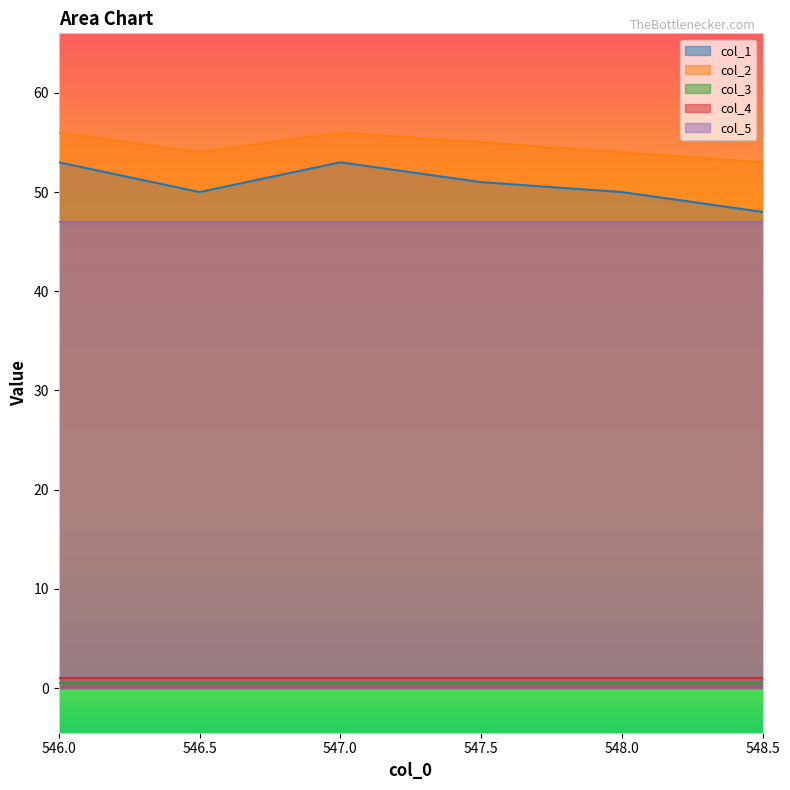

Reading left to right, what are all the values shown in this chart?

col_1: 53.0	50.0	53.0	51.0	50.0	48.0
col_2: 56.0	54.0	56.0	55.0	54.0	53.0
col_3: 0.5	0.5	0.5	0.5	0.5	0.5
col_4: 1.0	1.0	1.0	1.0	1.0	1.0
col_5: 47.0	47.0	47.0	47.0	47.0	47.0